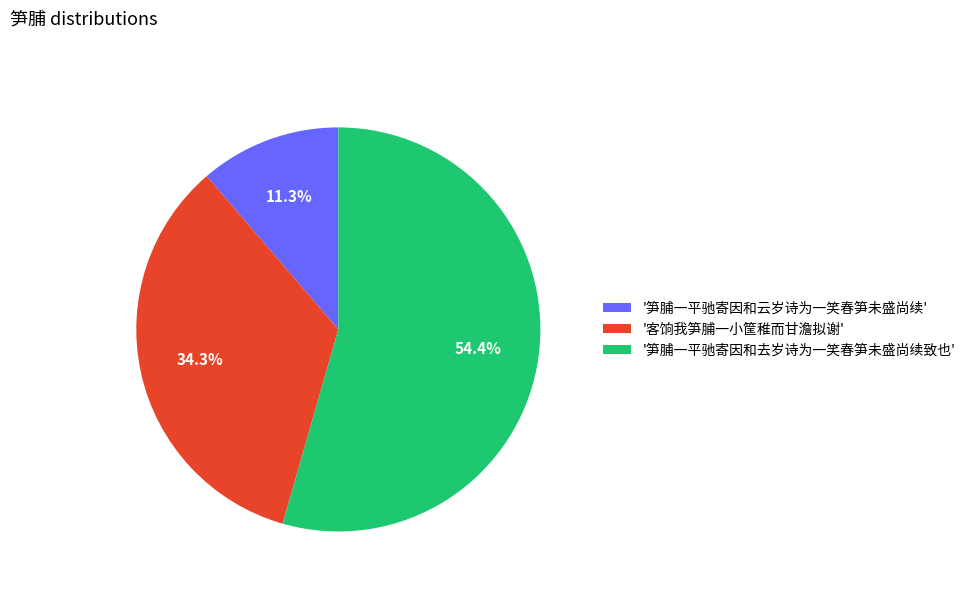

To the nearest percent, what is the difference between the largest and smallest slice percentages?

43%